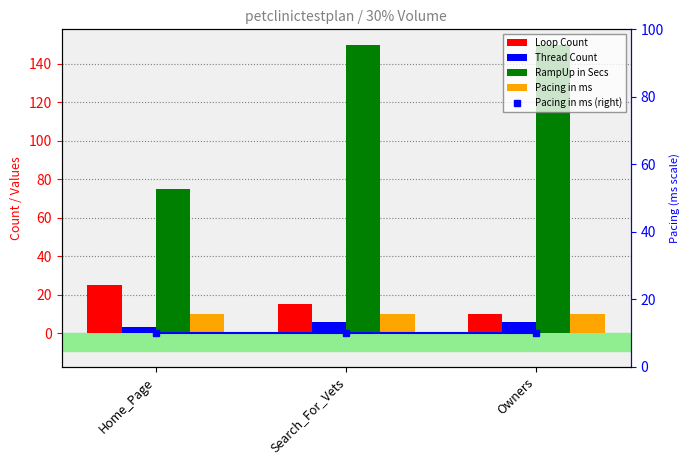

What is the average value of the Thread Count series?

5